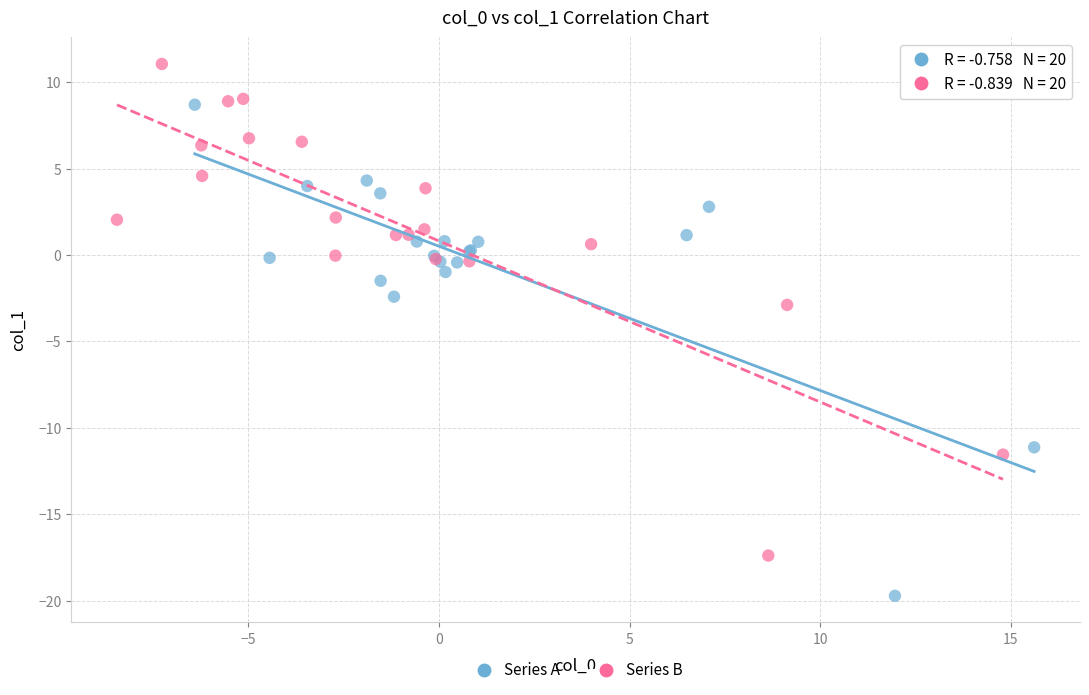

Which series reaches the maximum Y coordinate?

Series B